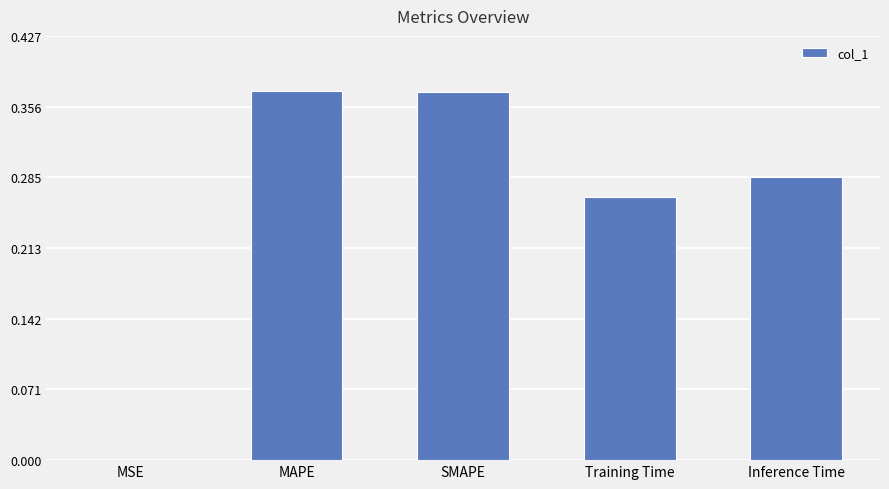

Which has a higher value, SMAPE or MSE?

SMAPE